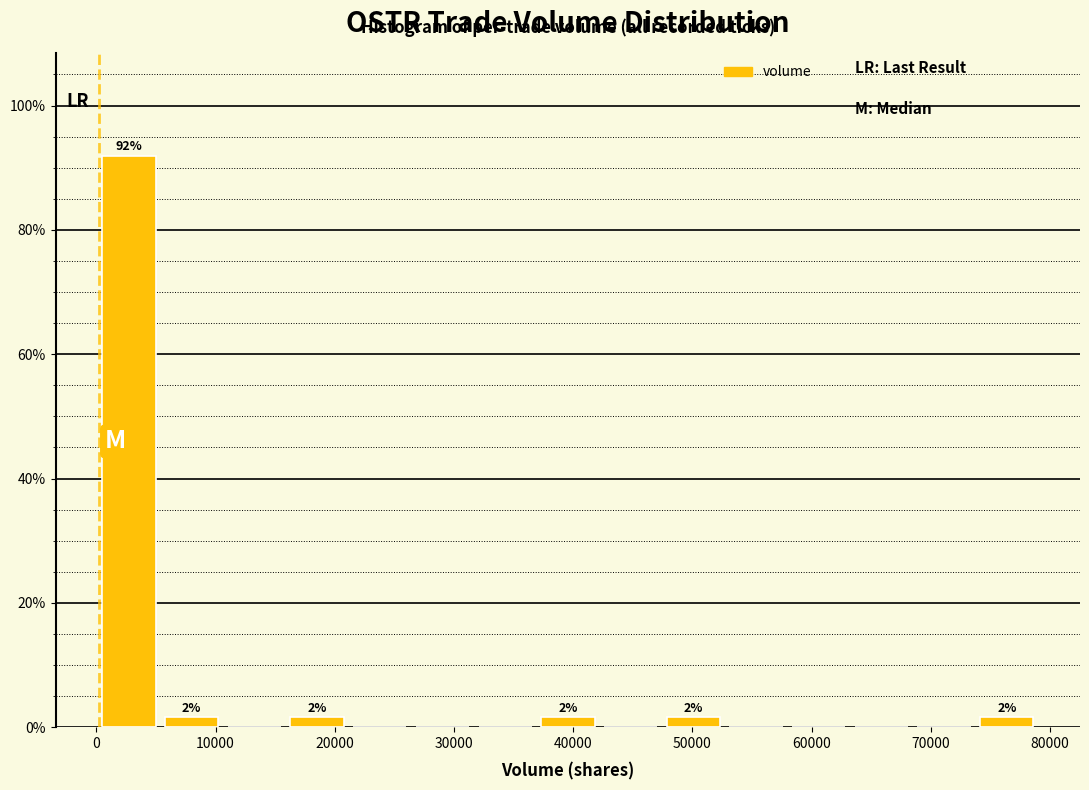

Over which range of the x-axis is the bar tallest?

0 to 5000